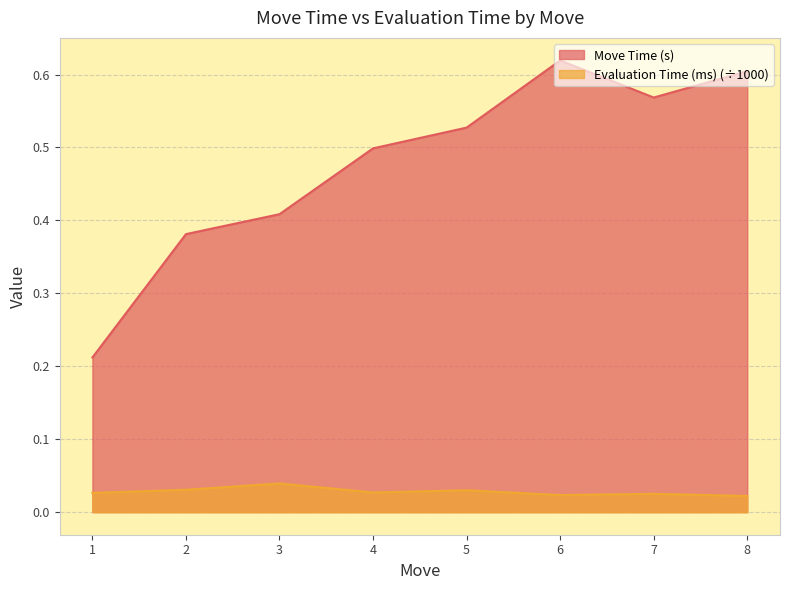

True or false: Evaluation Time (ms) has more than 2 interior local peaks.

True